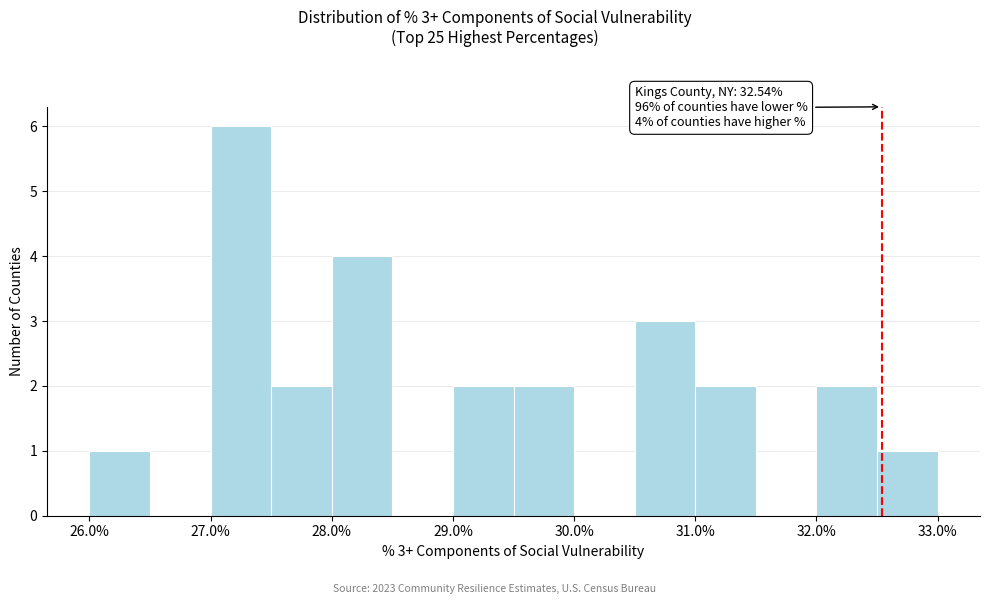

Over which range of the x-axis is the bar tallest?

27.0 to 27.5